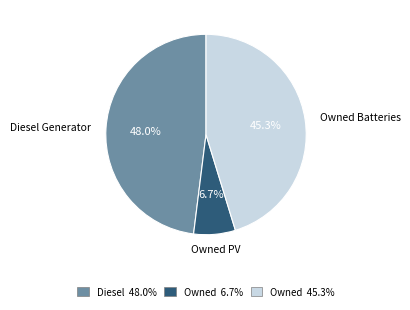

Which has a higher value, Diesel Generator or Owned PV?

Diesel Generator